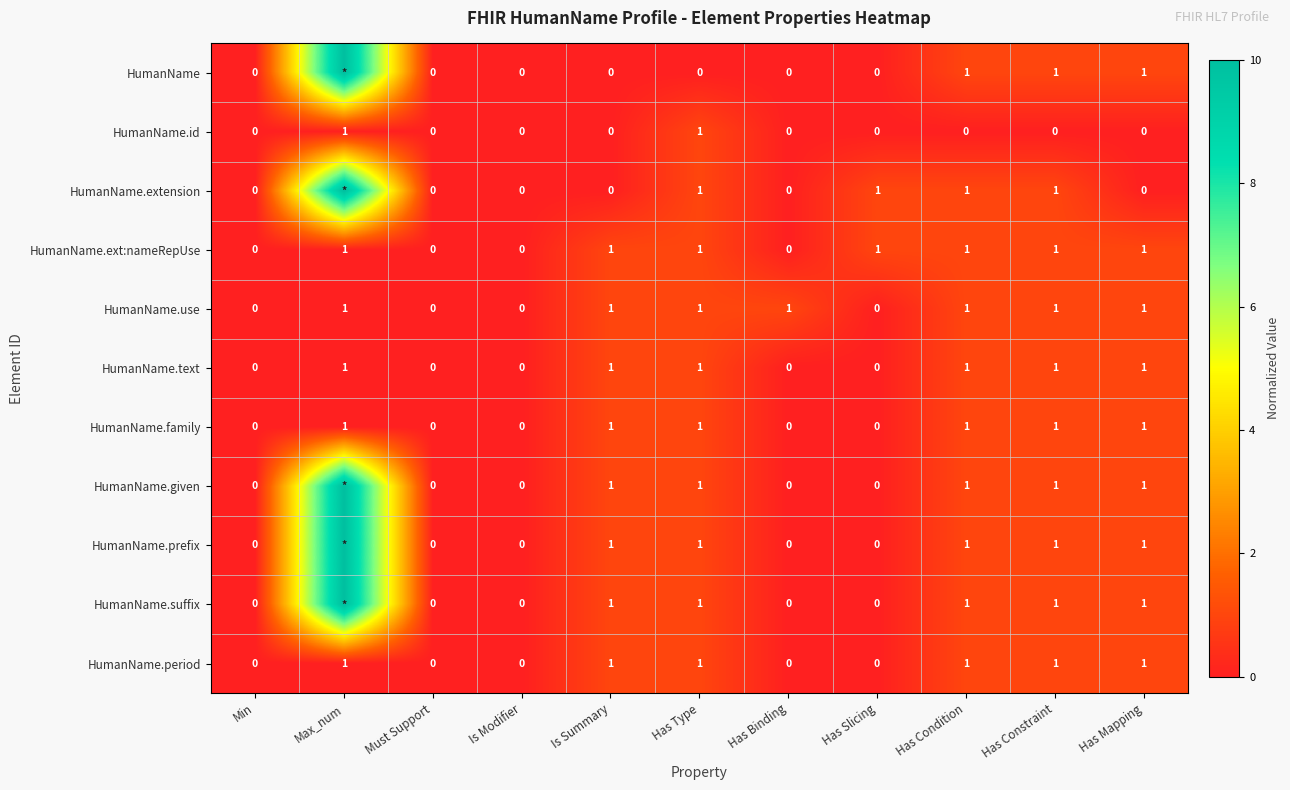

What is the sum of all HumanName.ext:nameRepUse values?

7